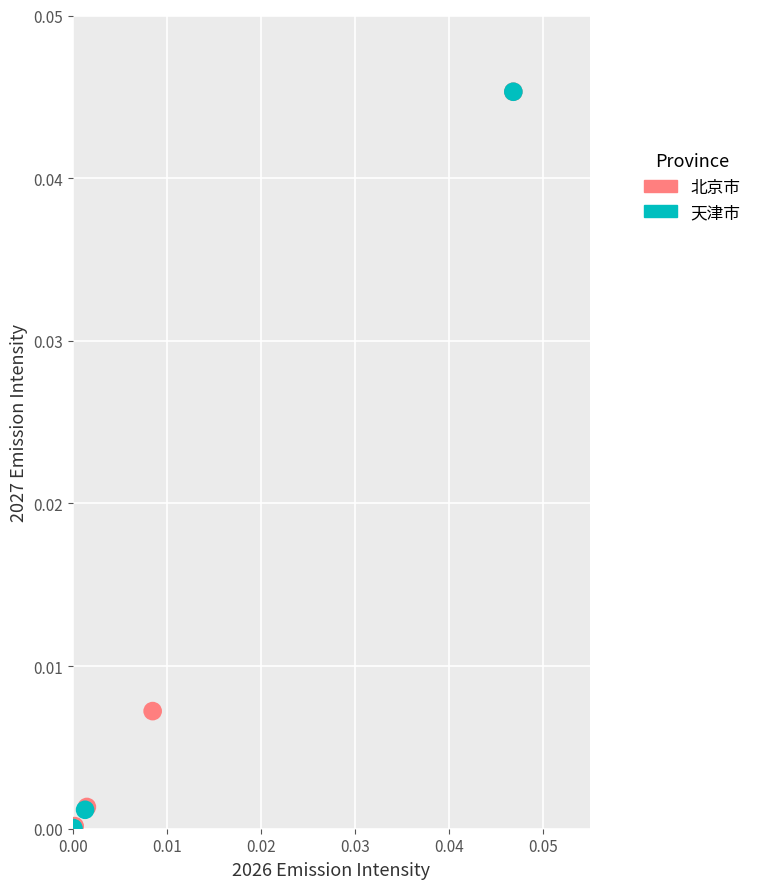

Which series has the widest spread of Y values?

天津市